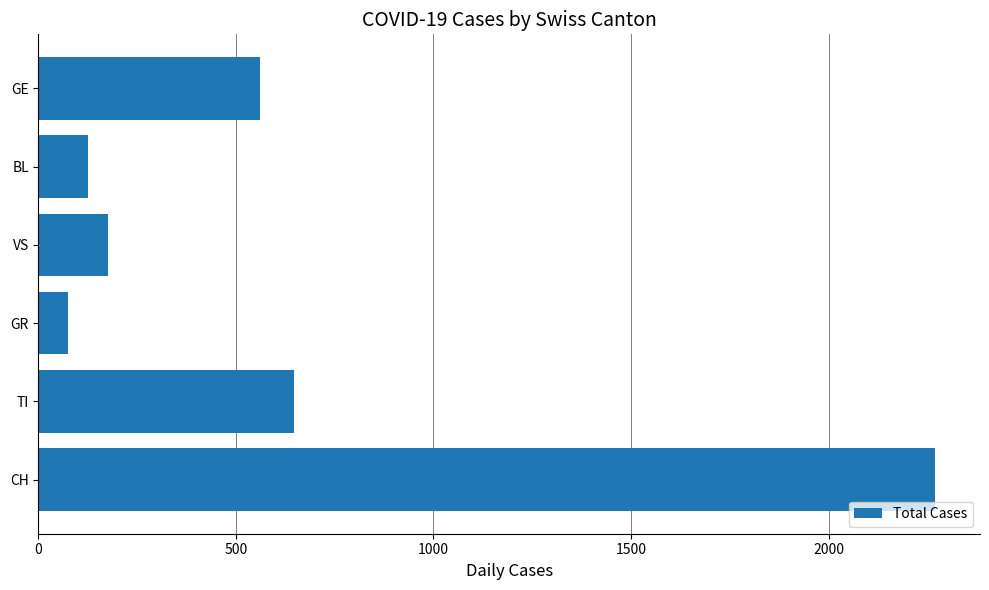

What is the greatest value displayed?

2270